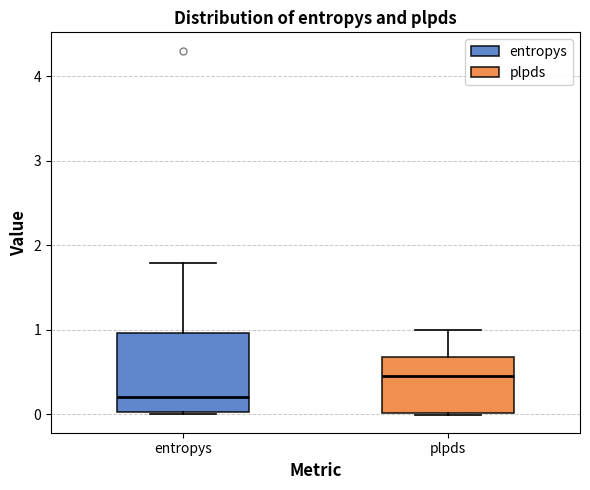

Which box is the tallest, from its lower edge to its upper edge?

entropys